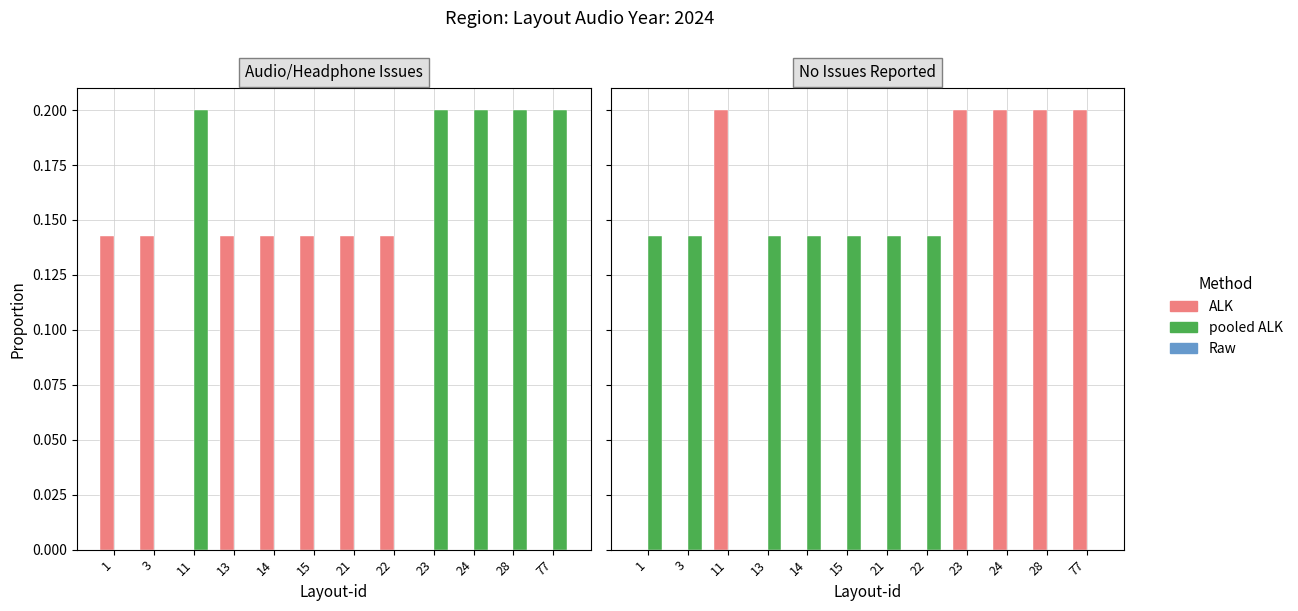

Between 3 and 24, which is larger?

24